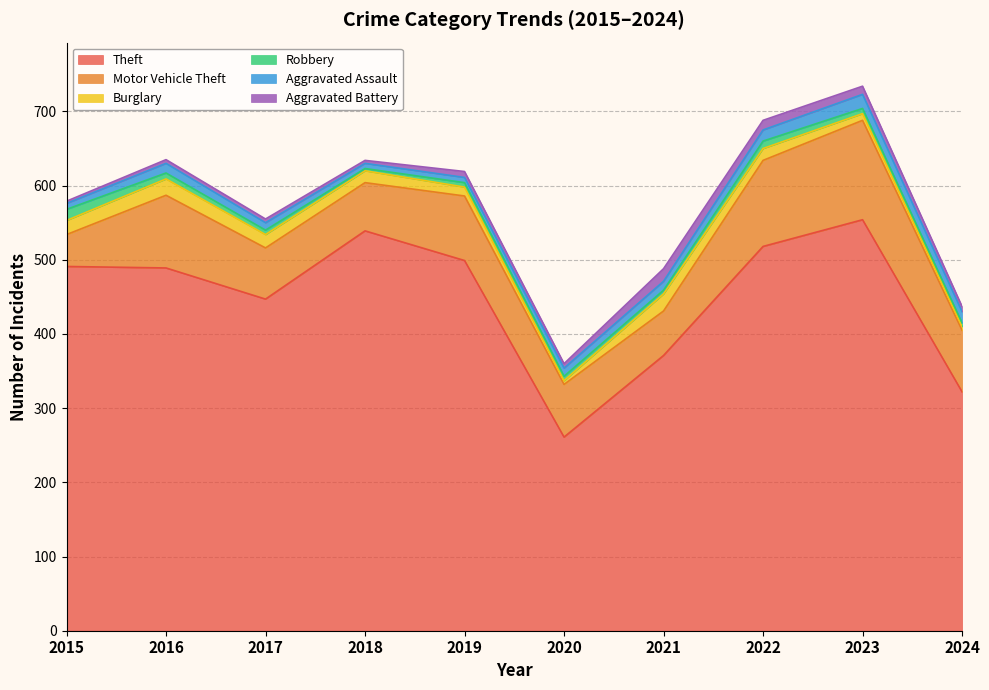

Reading left to right, what are all the values shown in this chart?

Theft: 2015=491	2016=489	2017=447	2018=539	2019=499	2020=261	2021=371	2022=518	2023=554	2024=322
Motor Vehicle Theft: 2015=43	2016=98	2017=69	2018=65	2019=87	2020=71	2021=60	2022=116	2023=134	2024=83
Burglary: 2015=19	2016=22	2017=18	2018=16	2019=12	2020=5	2021=23	2022=16	2023=9	2024=5
Robbery: 2015=15	2016=8	2017=6	2018=3	2019=6	2020=6	2021=5	2022=10	2023=7	2024=5
Aggravated Assault: 2015=8	2016=13	2017=10	2018=7	2019=7	2020=11	2021=12	2022=15	2023=19	2024=15
Aggravated Battery: 2015=3	2016=5	2017=5	2018=4	2019=8	2020=6	2021=17	2022=13	2023=11	2024=7